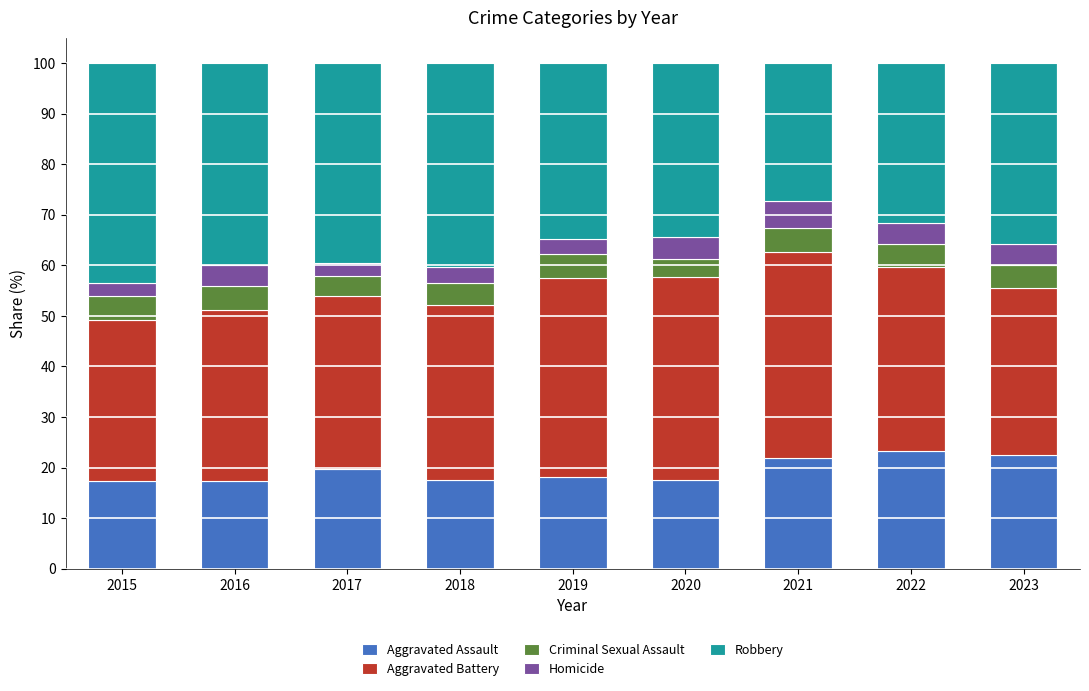

What is the approximate value of Aggravated Assault at 2018?

17.6